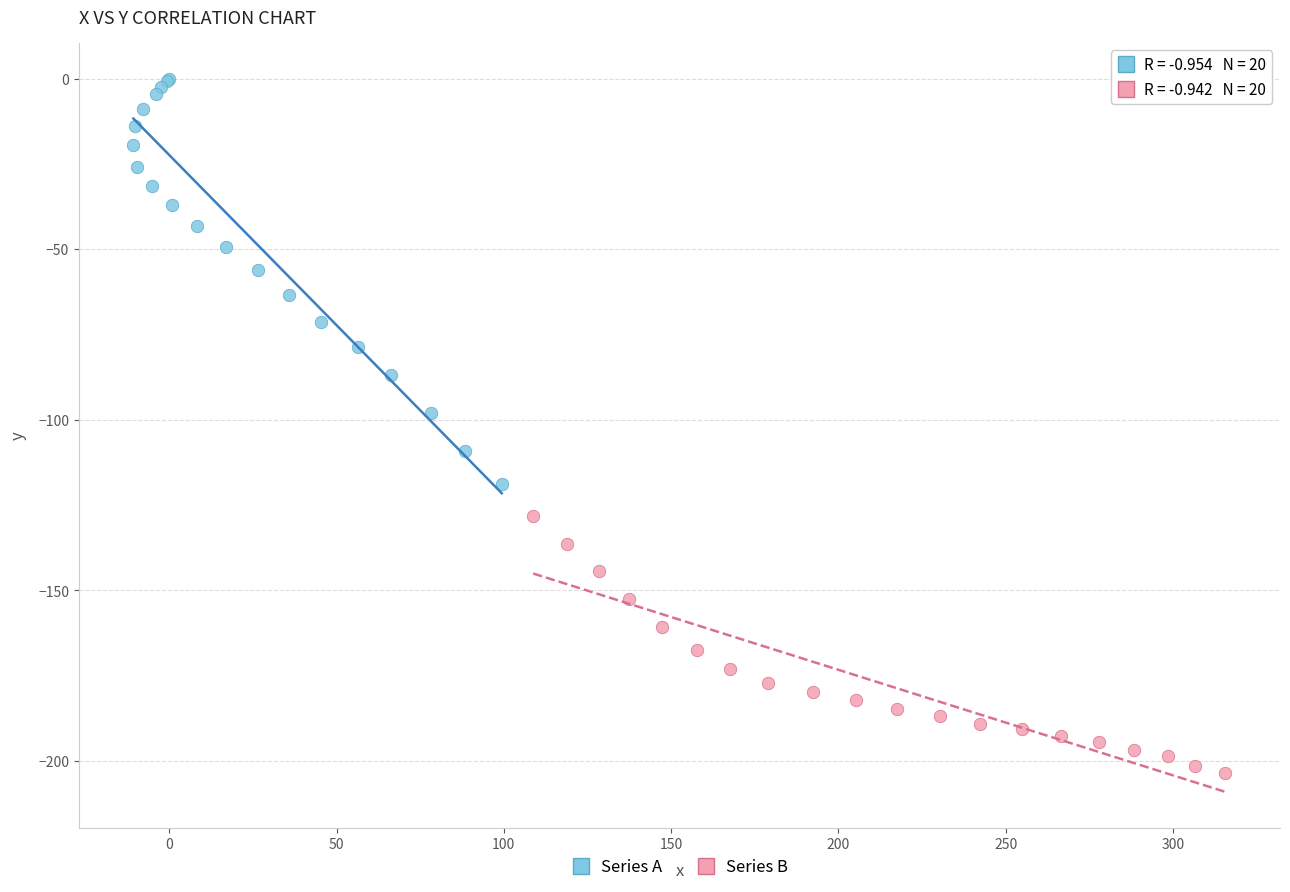

Which series has the largest Y range (max minus min)?

Series A